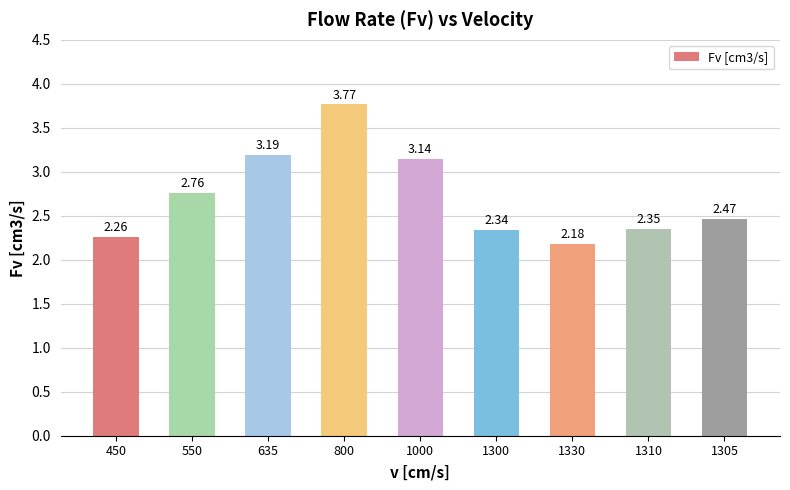

Rank the categories by value from lowest to highest.

1330, 450, 1300, 1310, 1305, 550, 1000, 635, 800